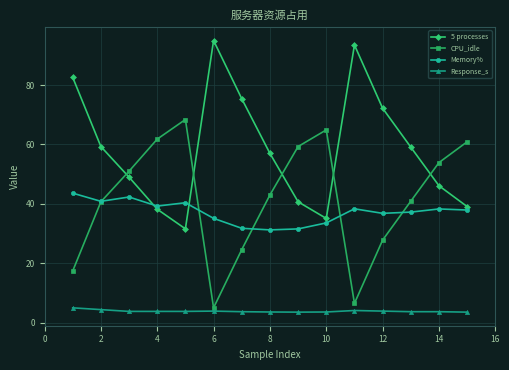

What are all the series names shown in the legend?

5 processes, CPU_idle, Memory%, Response_s